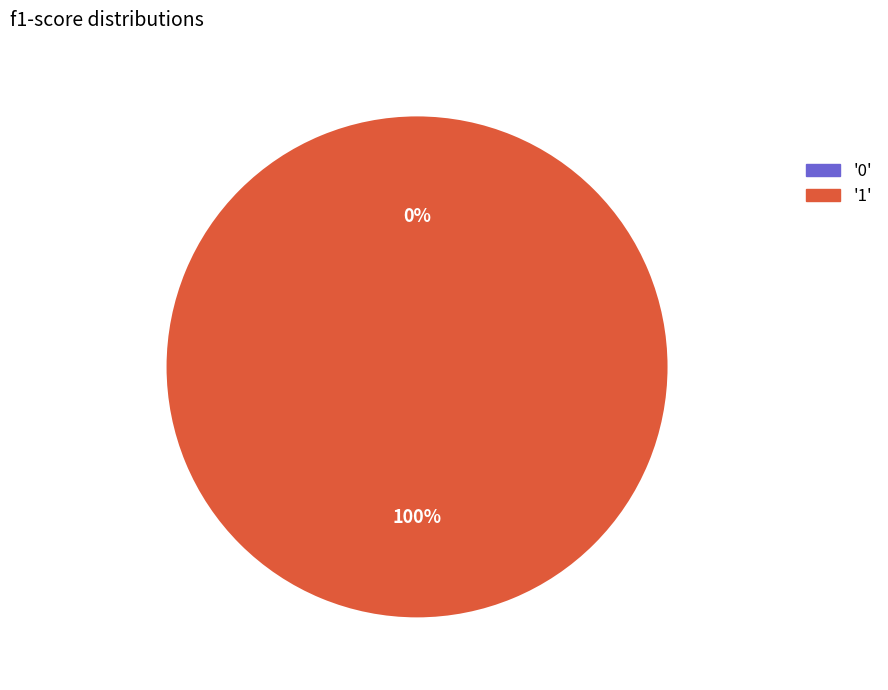

Which category accounts for the majority?

1